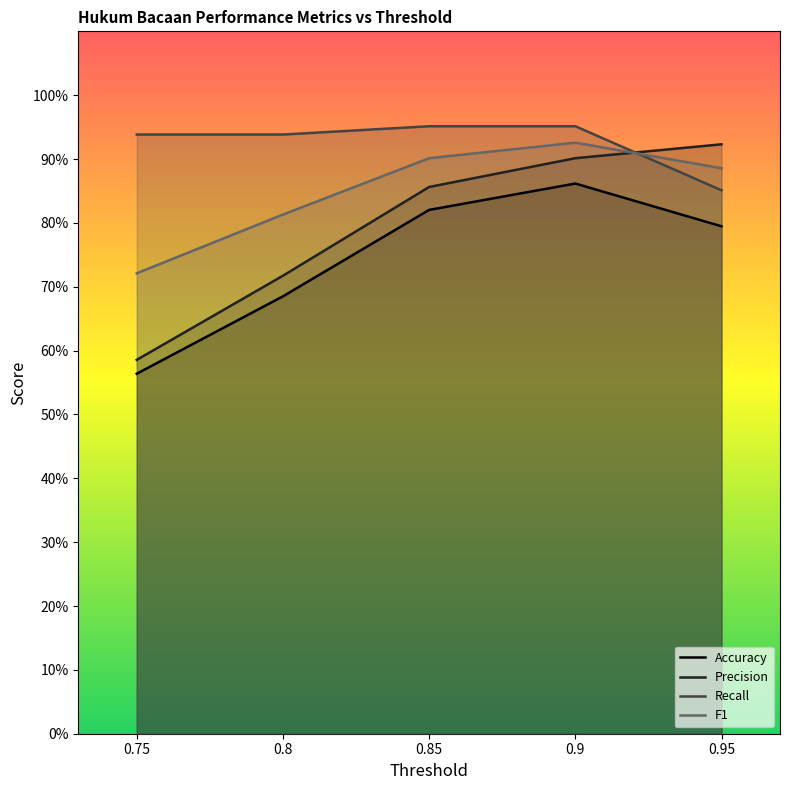

At how many categories does at least one series exceed 0?

5